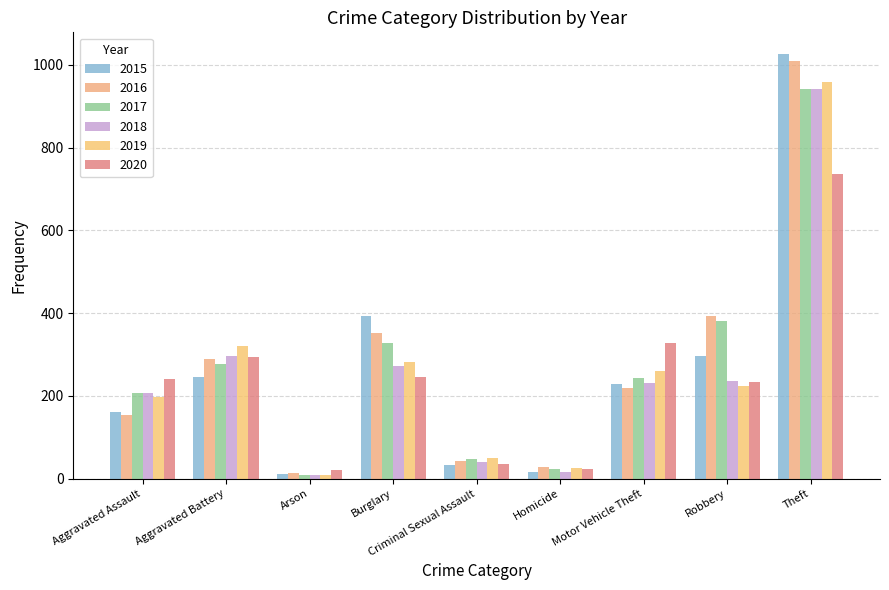

What is the difference between the maximum and minimum values in the 2019 series?

951